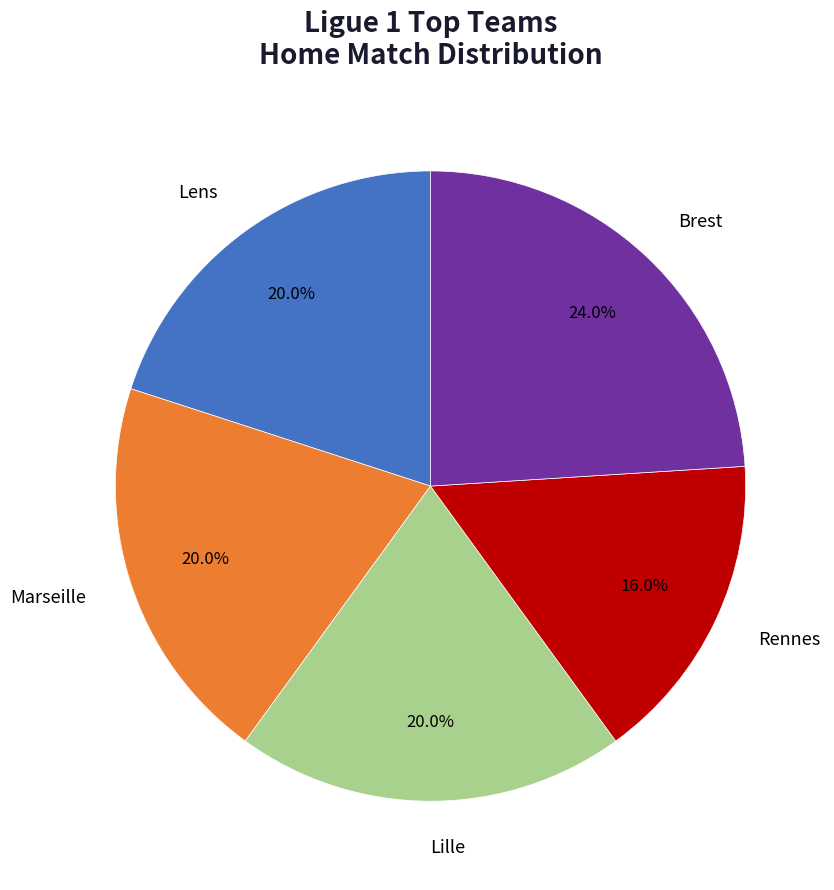

Is there any slice that represents more than half of the pie?

No